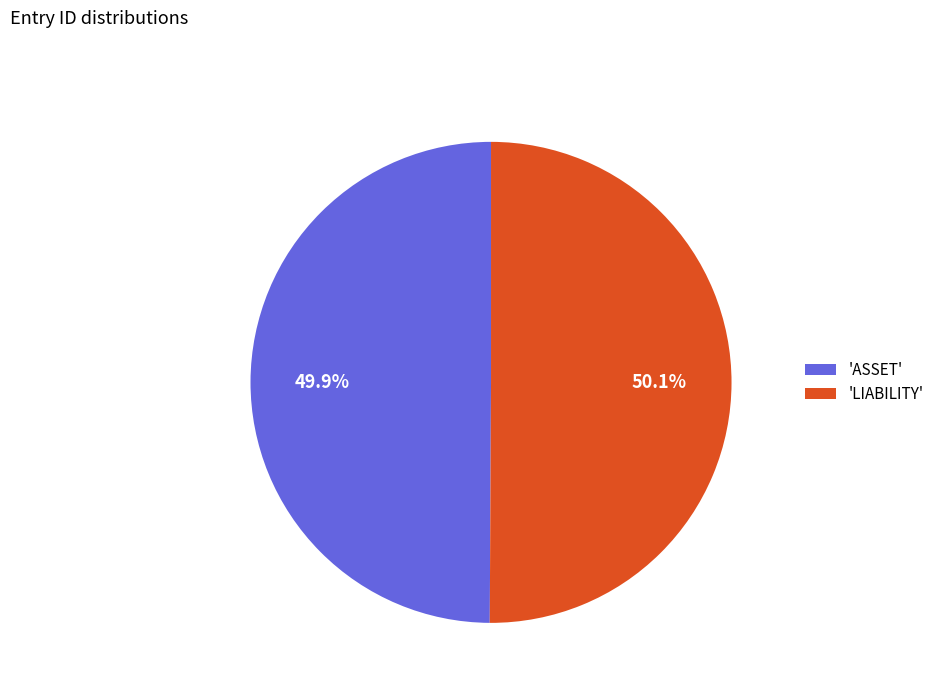

What percentage is NOT represented by 'ASSET'?

50.1%